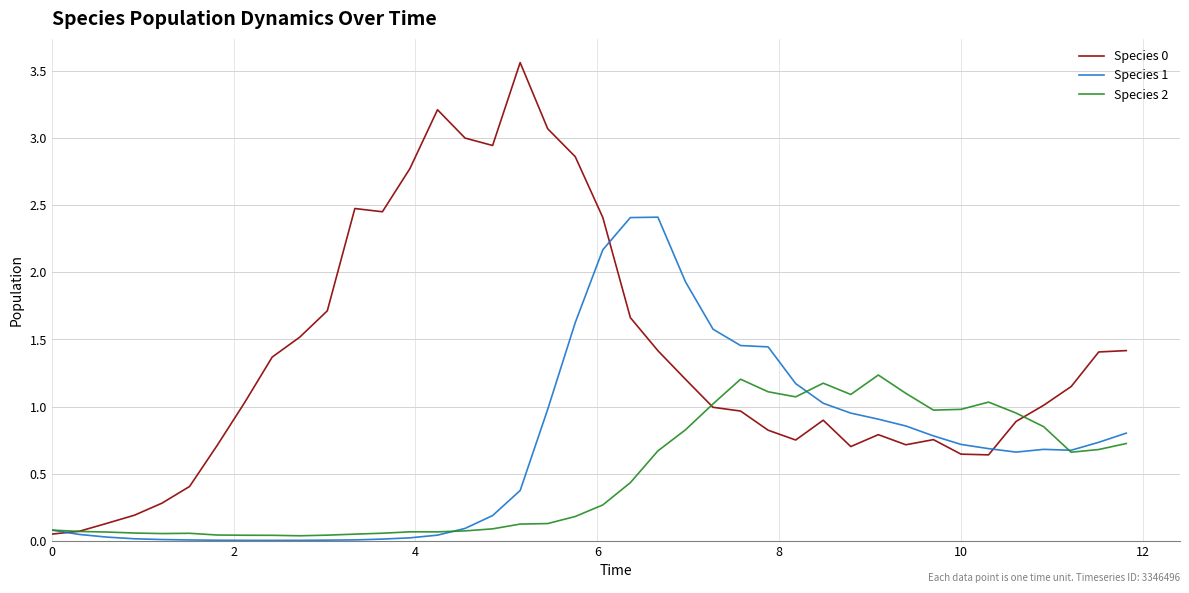

What is the highest value of the Species 2 series?

1.2